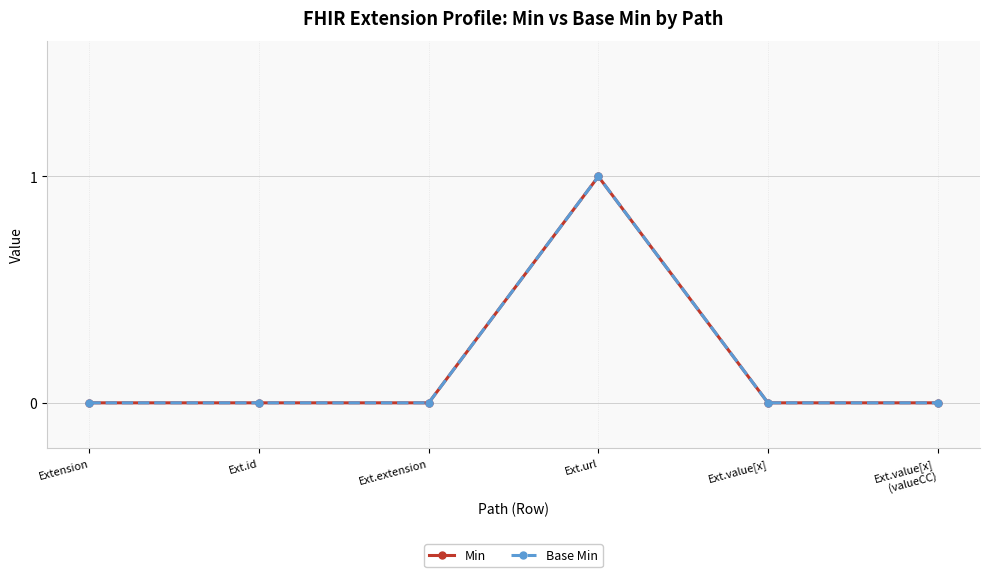

Is this an area chart (filled region under the line)?

No